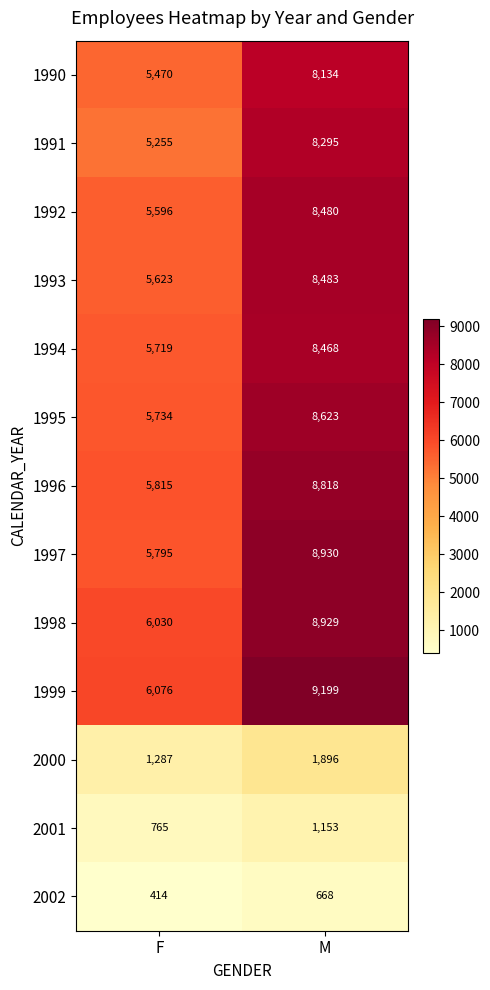

Reading right to left, what are all the values shown in this chart?

1990: M=8134	F=5470
1991: M=8295	F=5255
1992: M=8480	F=5596
1993: M=8483	F=5623
1994: M=8468	F=5719
1995: M=8623	F=5734
1996: M=8818	F=5815
1997: M=8930	F=5795
1998: M=8929	F=6030
1999: M=9199	F=6076
2000: M=1896	F=1287
2001: M=1153	F=765
2002: M=668	F=414